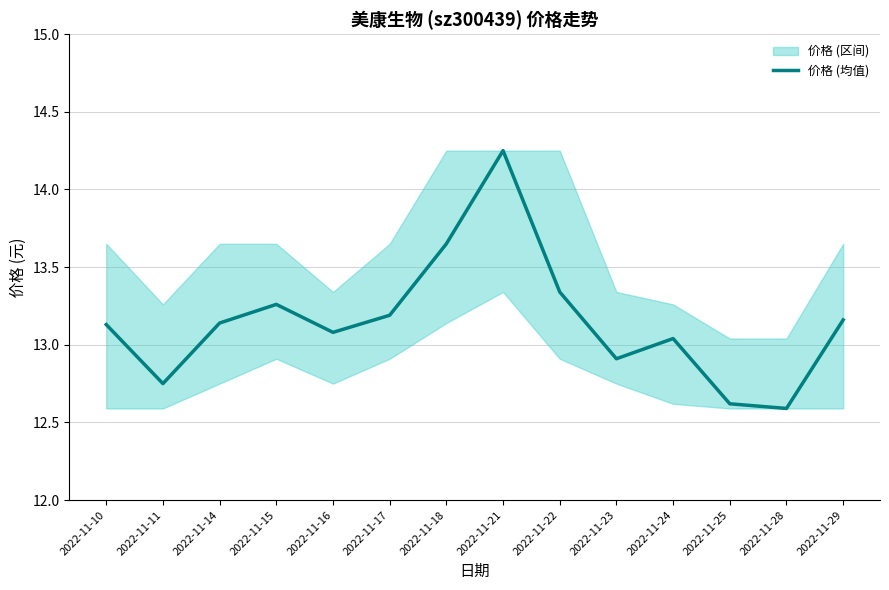

Rank the categories by value from lowest to highest.

2022-11-28, 2022-11-25, 2022-11-11, 2022-11-23, 2022-11-24, 2022-11-16, 2022-11-10, 2022-11-14, 2022-11-29, 2022-11-17, 2022-11-15, 2022-11-22, 2022-11-18, 2022-11-21